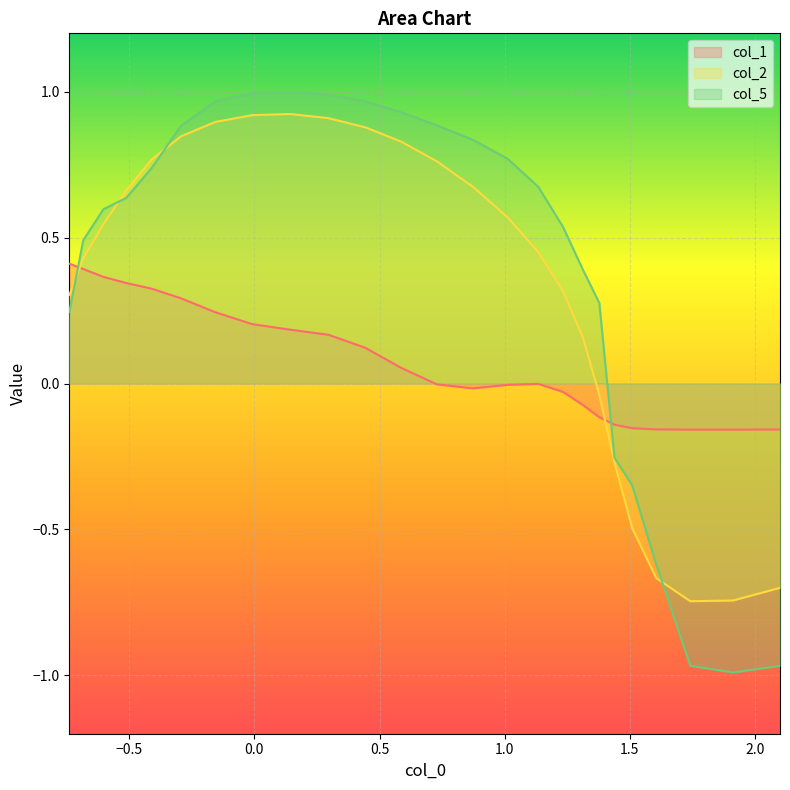

What is the highest value of the col_2 series?

0.9